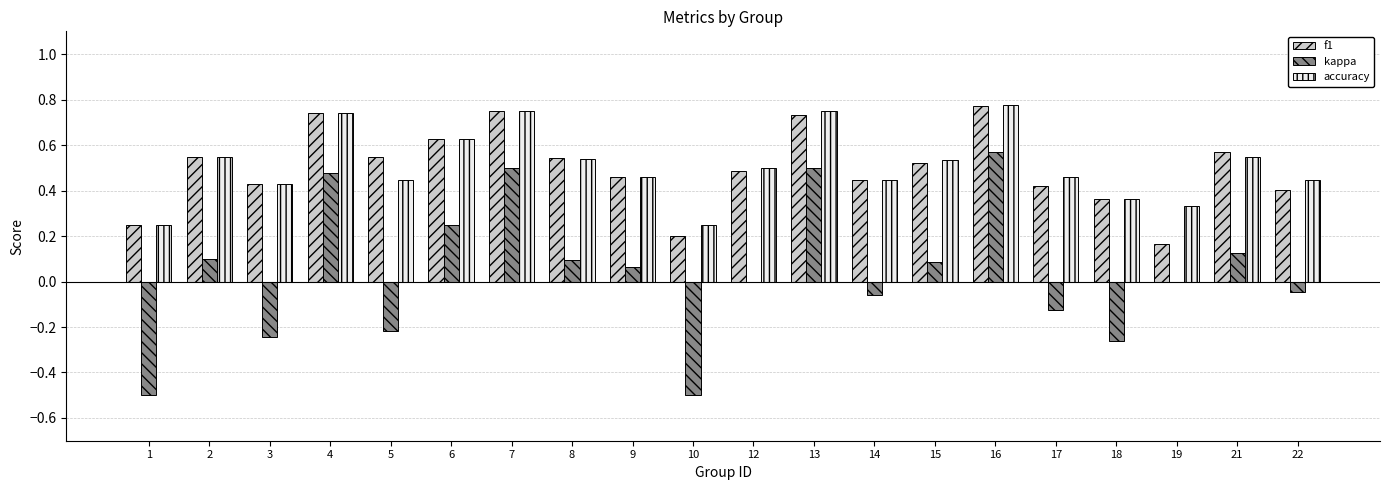

Is it true that f1 equals 0.4 at 14?

True